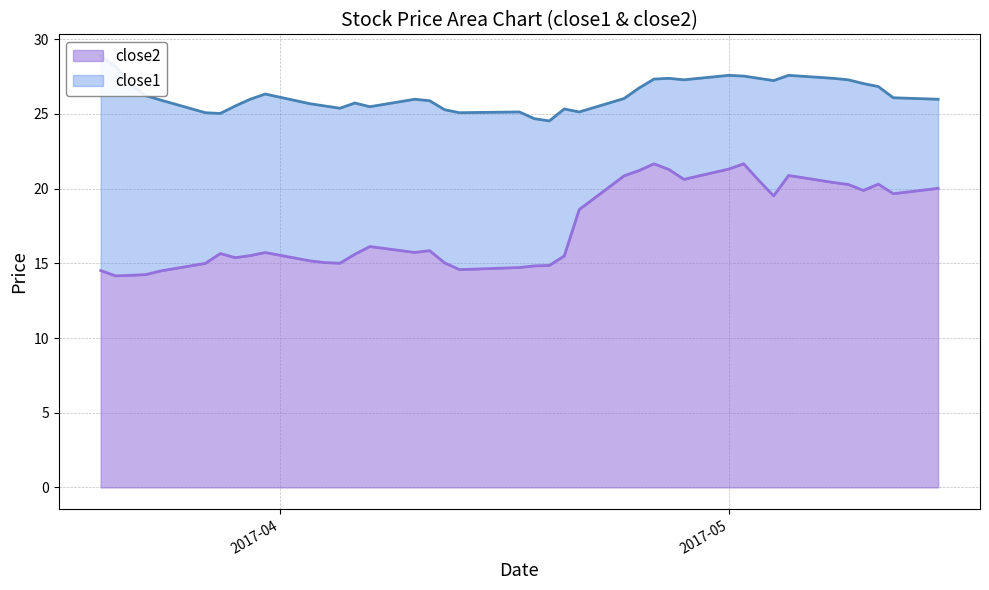

At which category does the chart reach its minimum across all series?

2017-03-21